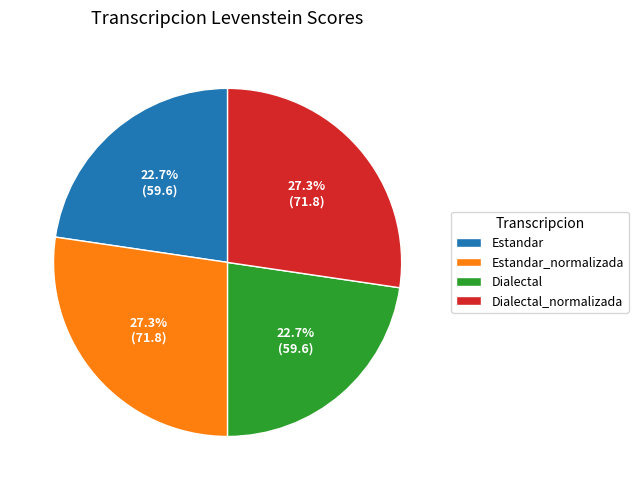

What percentage is the Estandar_normalizada slice, to the nearest percent?

27%